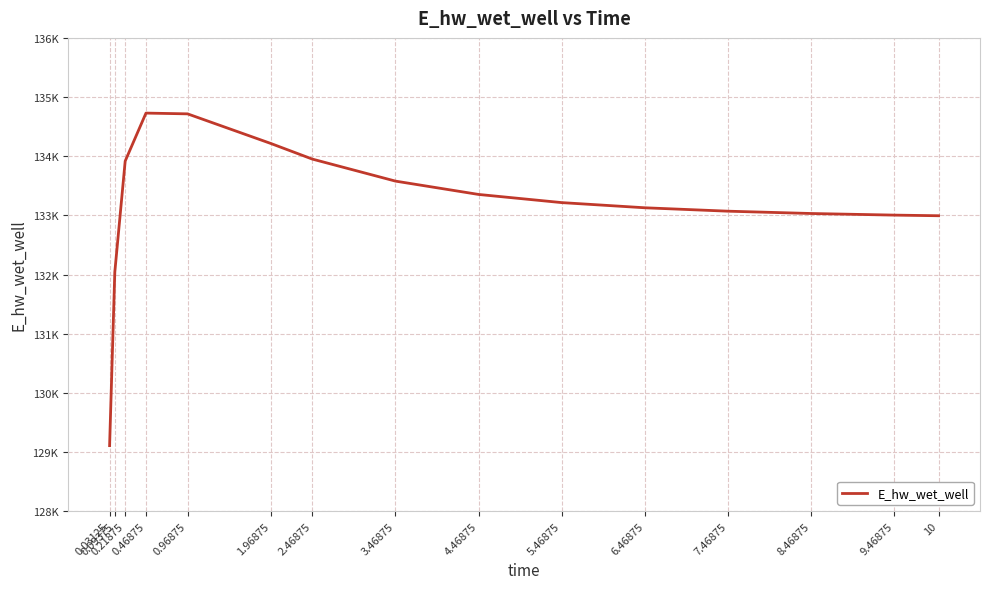

Is this an area chart (filled region under the line)?

No